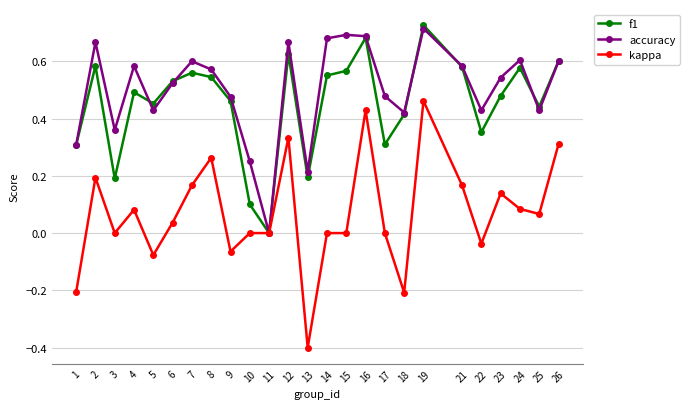

How many interior local peaks does the accuracy series have?

7